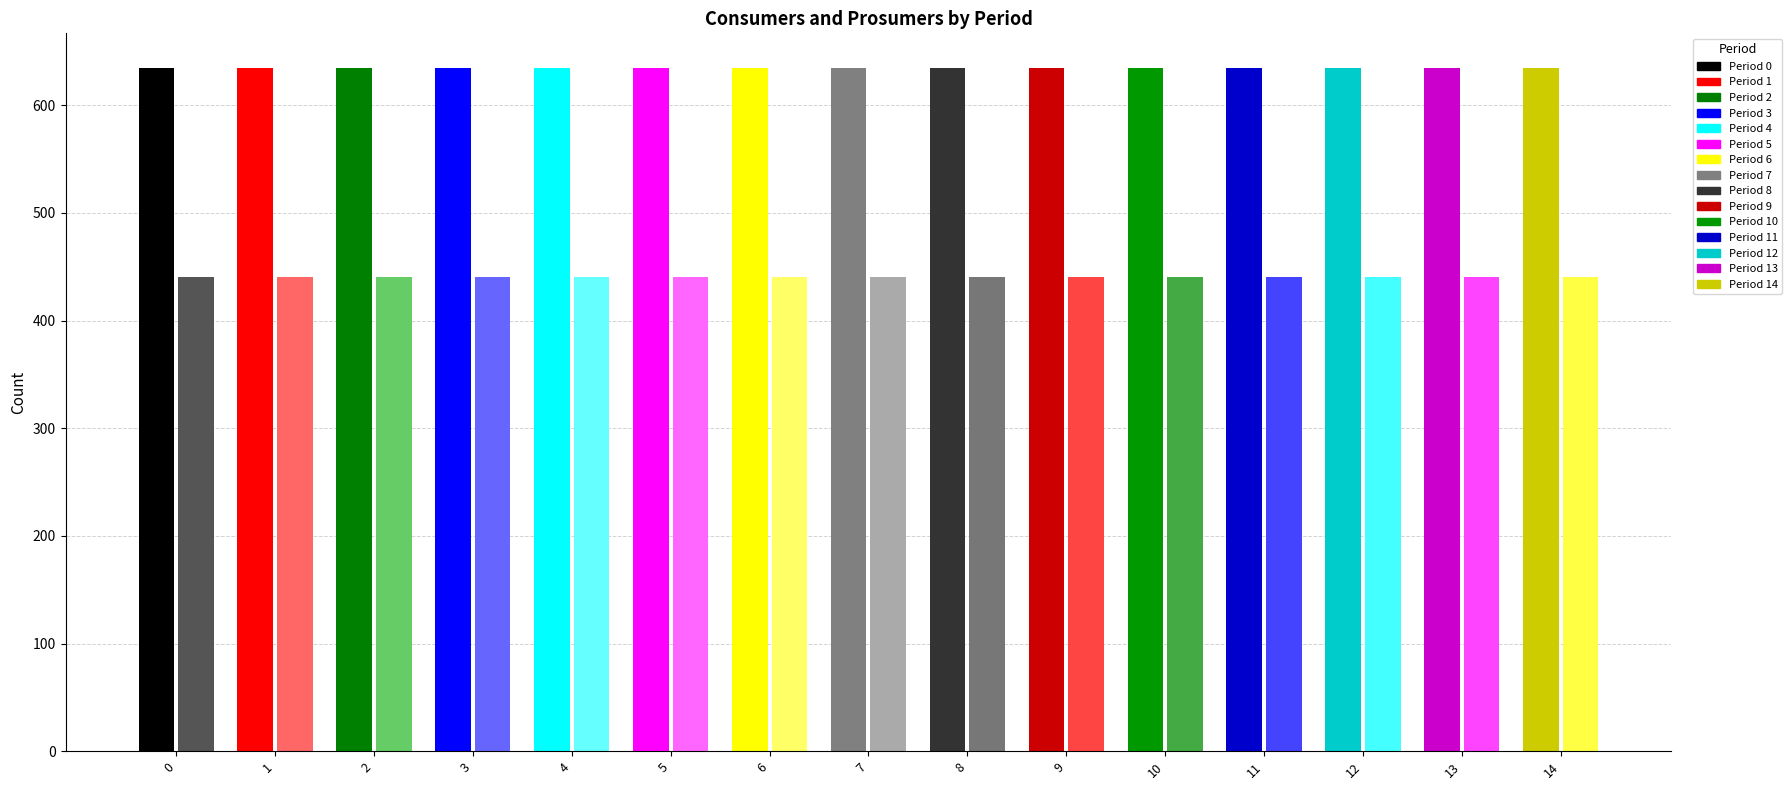

Rank the categories by Prosumers value from highest to lowest.

0, 1, 2, 3, 4, 5, 6, 7, 8, 9, 10, 11, 12, 13, 14